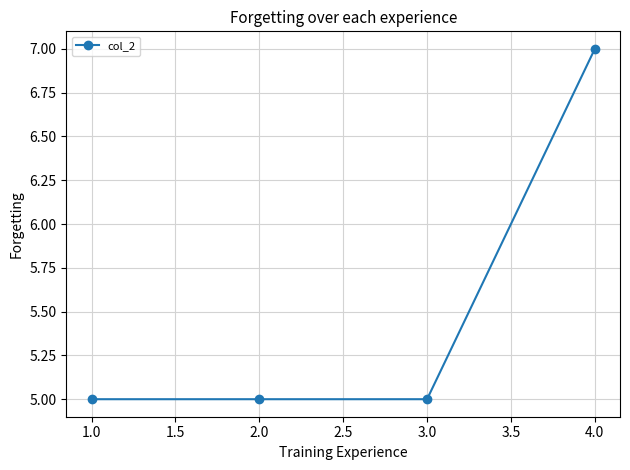

What is the sum of the values at 1.0 and 3.0?

10